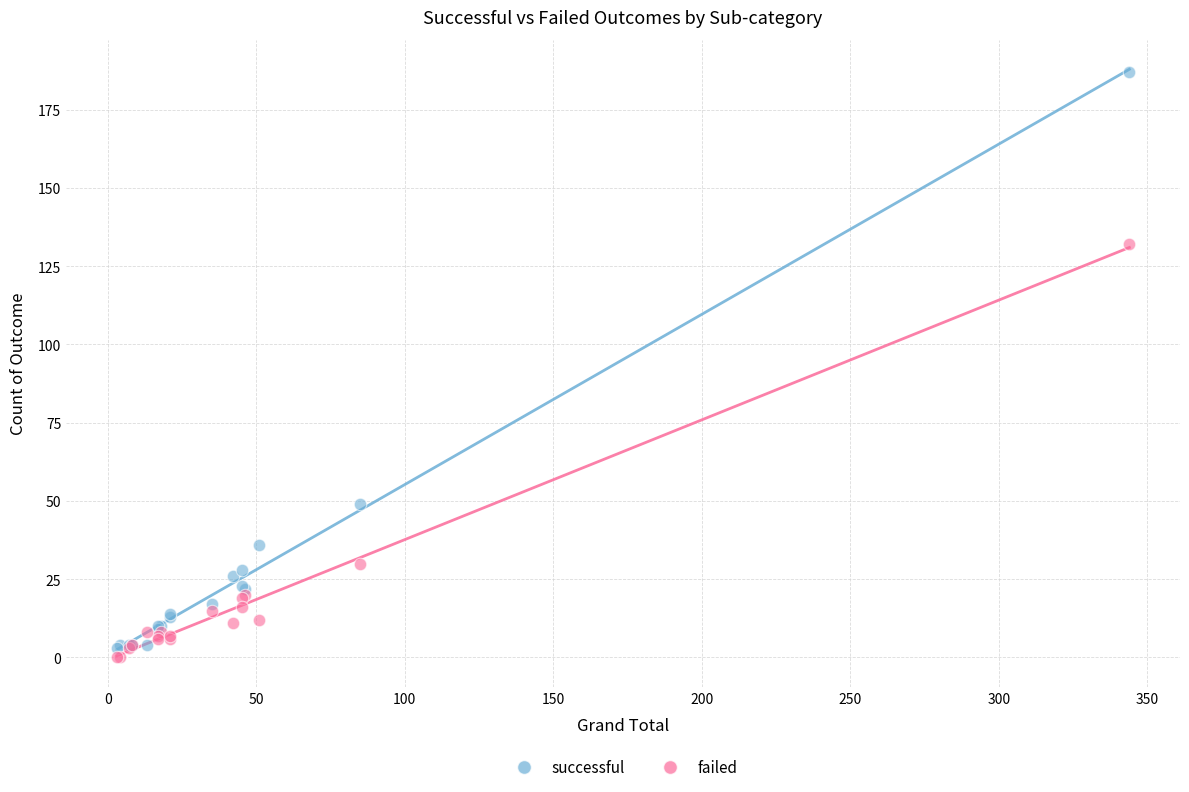

What are all the series names shown in the legend?

successful, failed